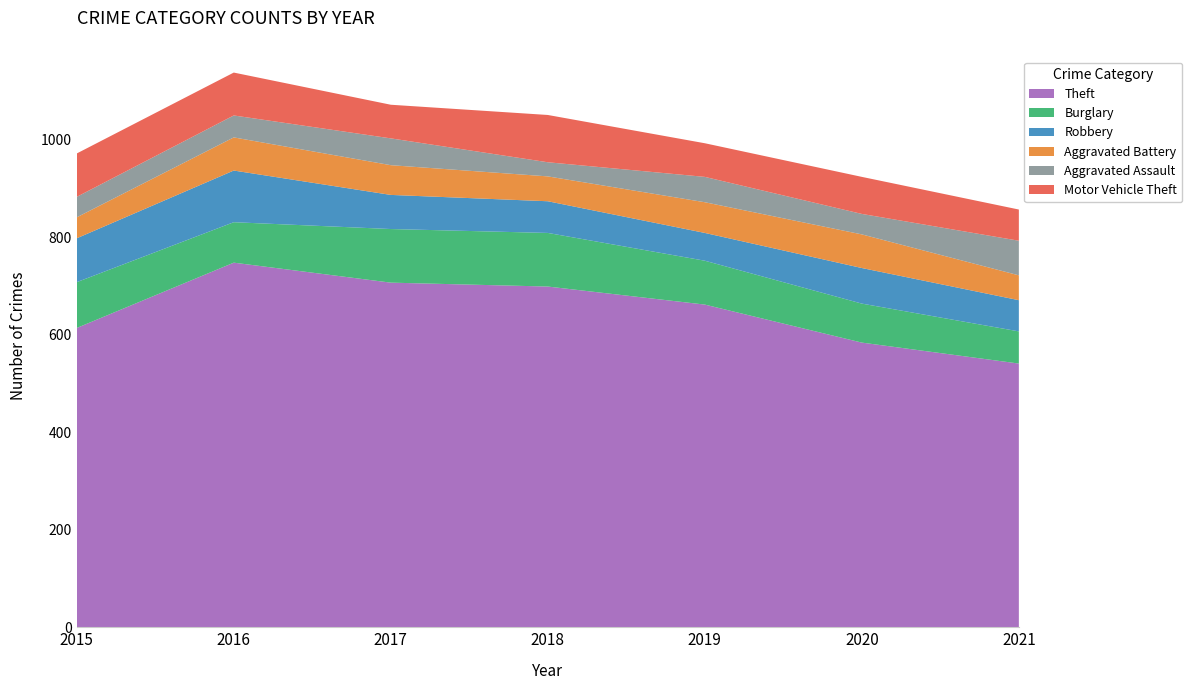

Reading right to left, extract all data points from this chart.

Theft: 541	584	662	699	707	748	614
Burglary: 66	80	90	110	110	83	94
Robbery: 64	73	57	65	70	106	90
Aggravated Battery: 51	69	63	51	61	68	43
Aggravated Assault: 71	42	52	29	55	45	42
Motor Vehicle Theft: 64	76	69	97	69	88	89